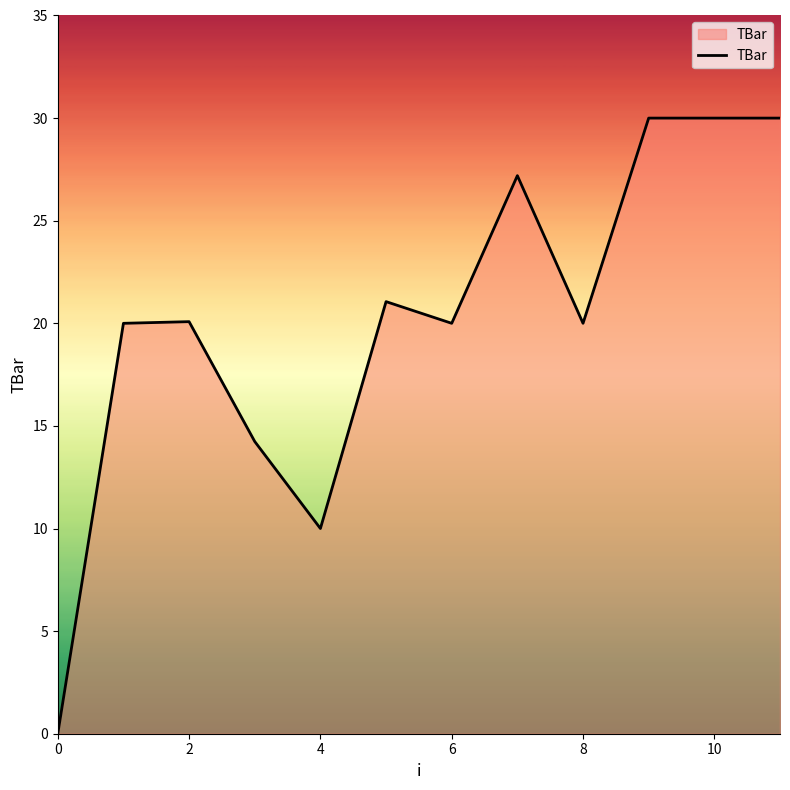

What is the greatest value displayed?

30.0